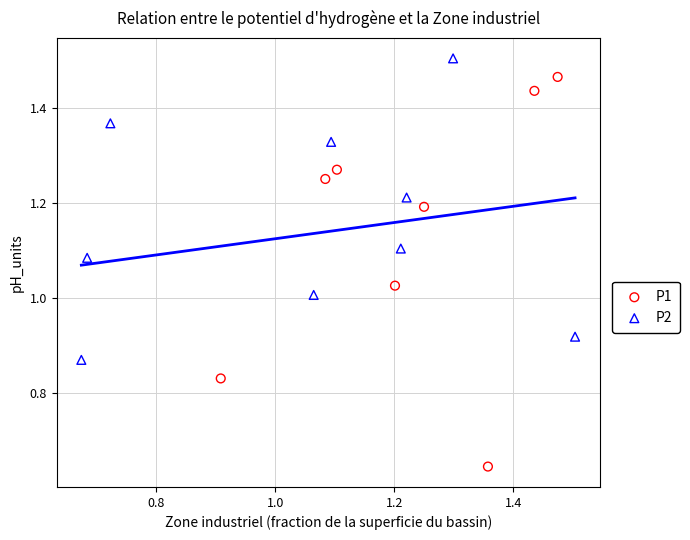

Which series has the widest spread of Y values?

P1